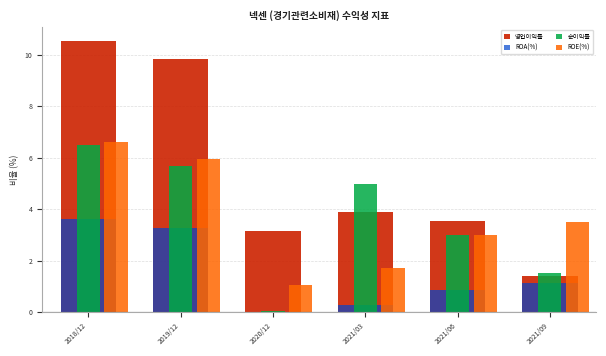

True or false: 영업이익률 has a value of 10.6 at 2018/12.

True